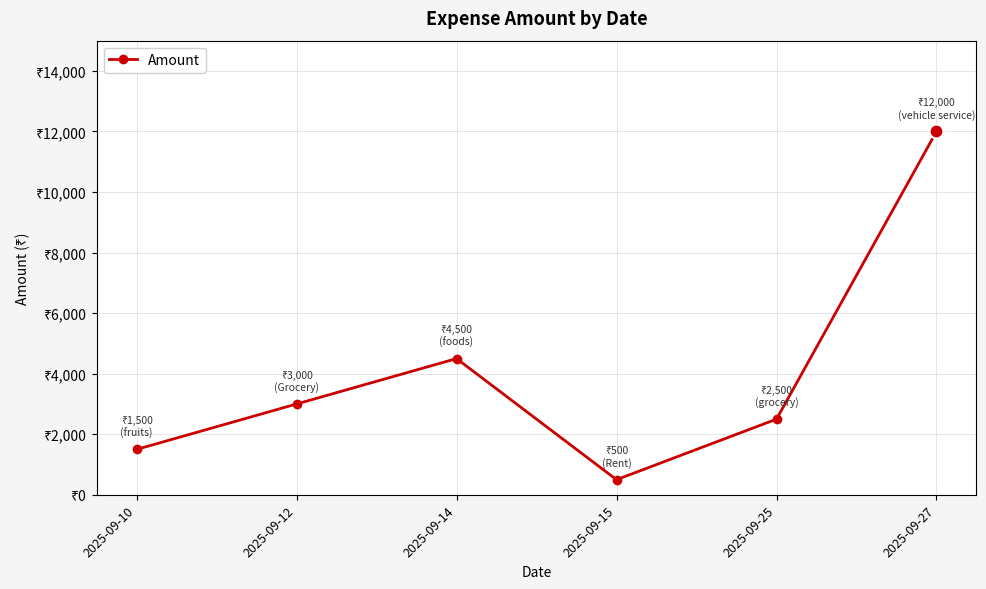

How many interior local valleys (lower than both neighbors) does the data have?

1